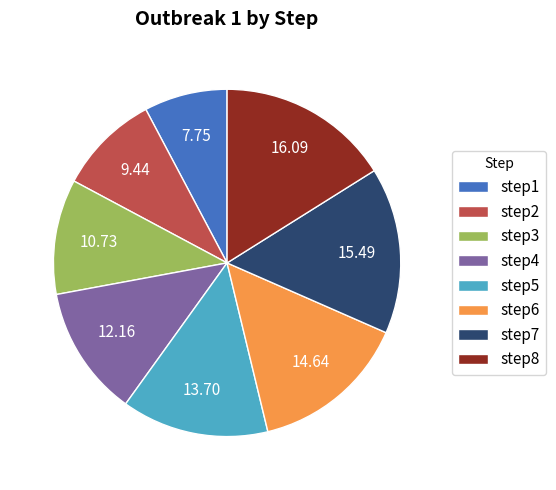

True or false: step3 accounts for 1% of the total.

False